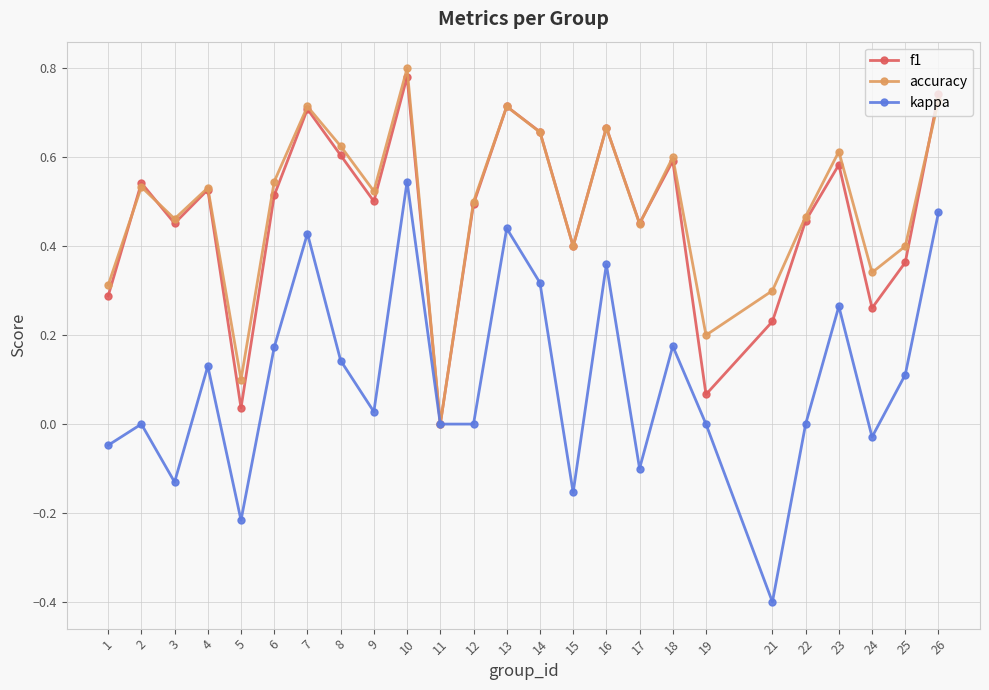

Which series changed the most between 3 and 19?

f1